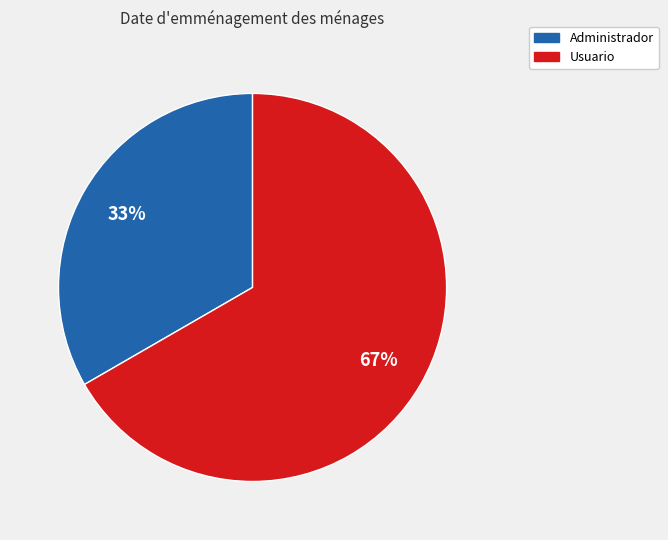

Is there any slice that represents more than half of the pie?

Yes